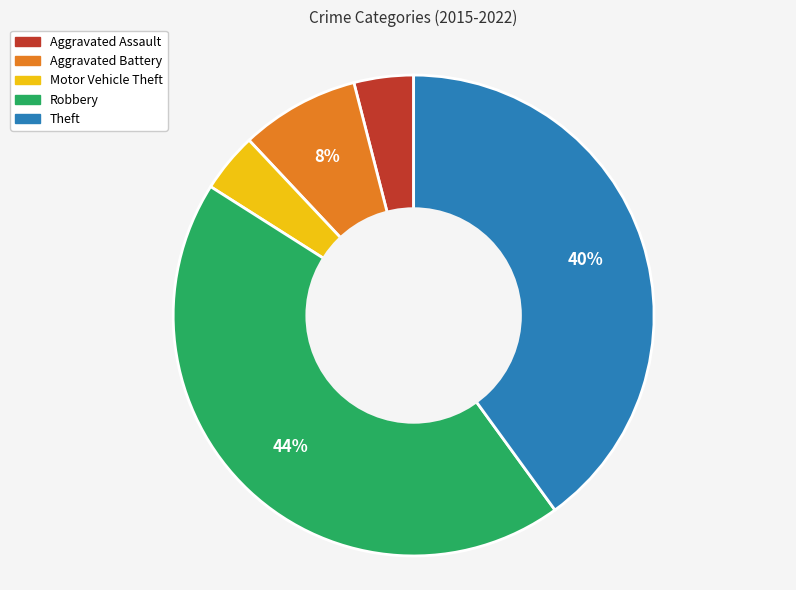

True or false: Aggravated Battery accounts for 22% of the total.

False